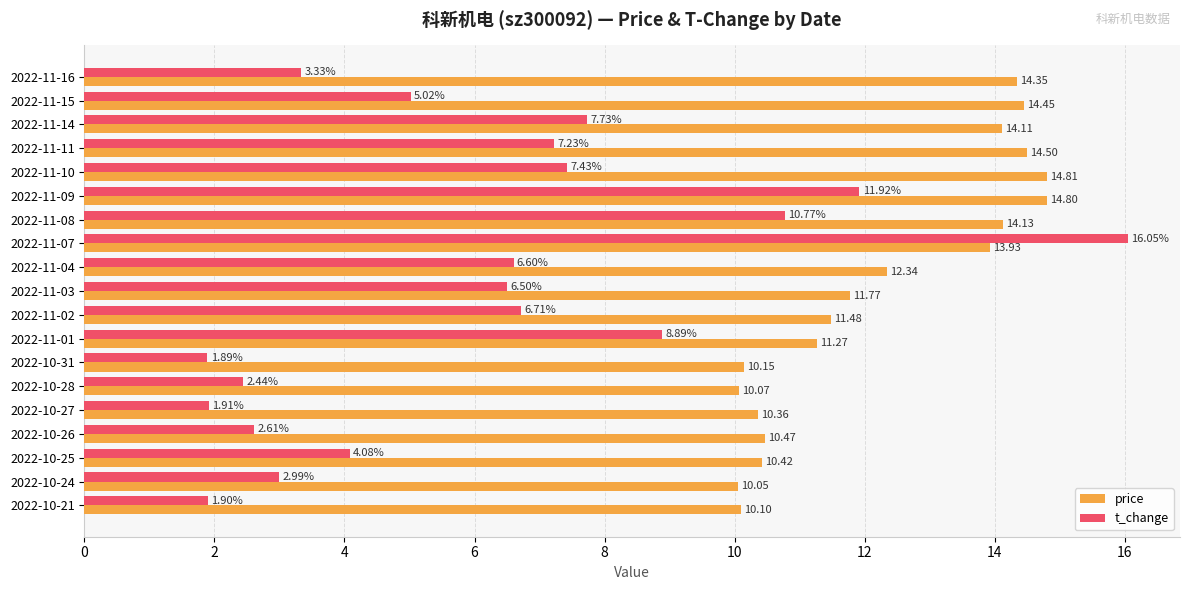

What is the sum of all price values?

233.6